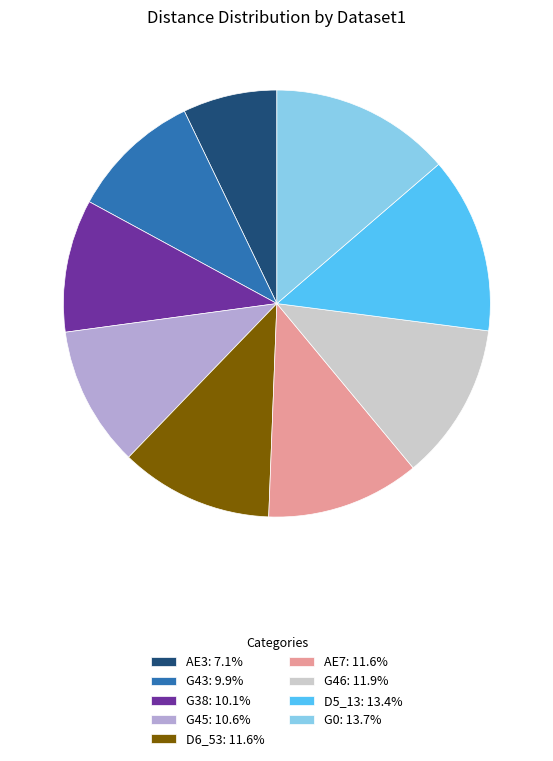

How many slices are in this pie chart?

9